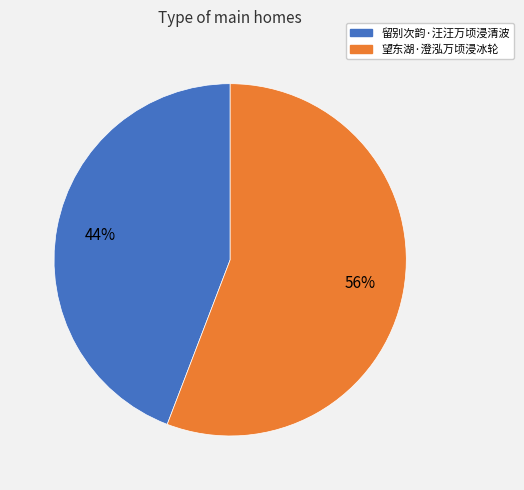

Is it true that 留别次韵·汪汪万顷浸清波 is 38% of the pie?

False